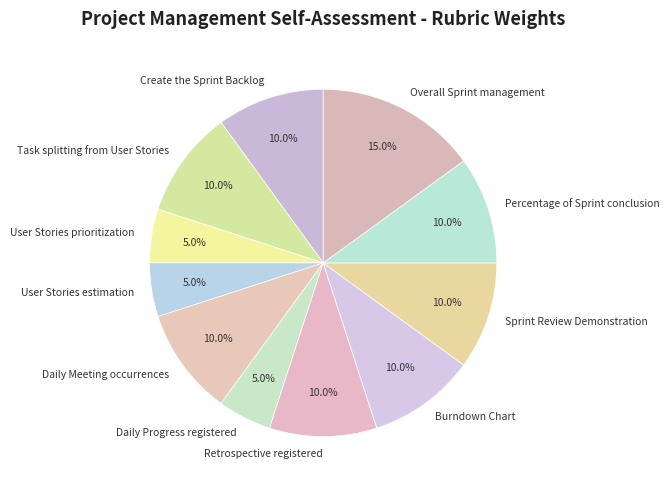

What is the total percentage of Create the Sprint Backlog and Sprint Review Demonstration?

20.0%